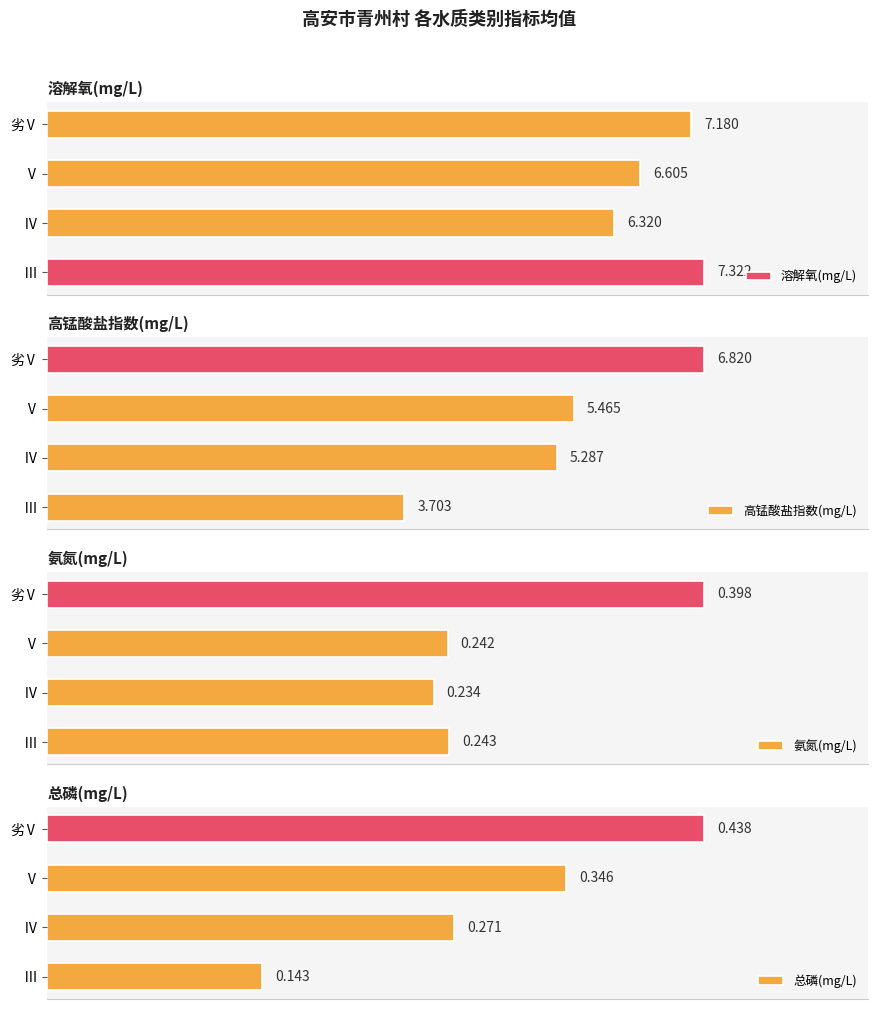

What is the maximum value for 溶解氧(mg/L)?

7.3